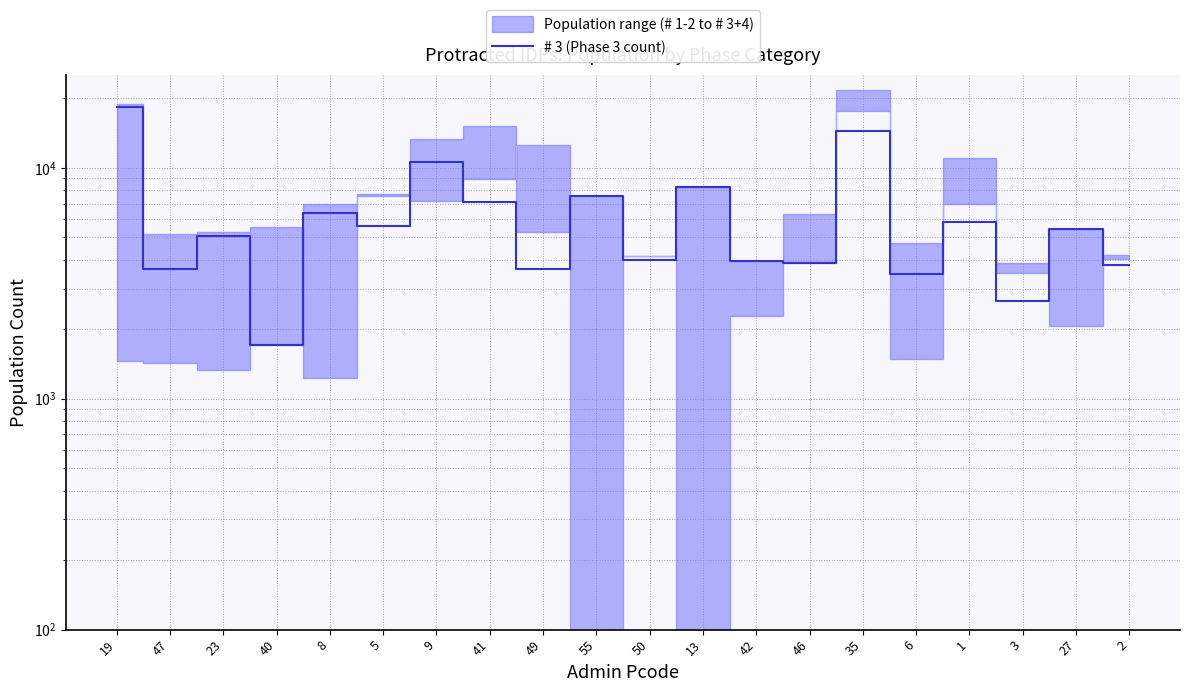

Which category has the lowest value across all series?

40